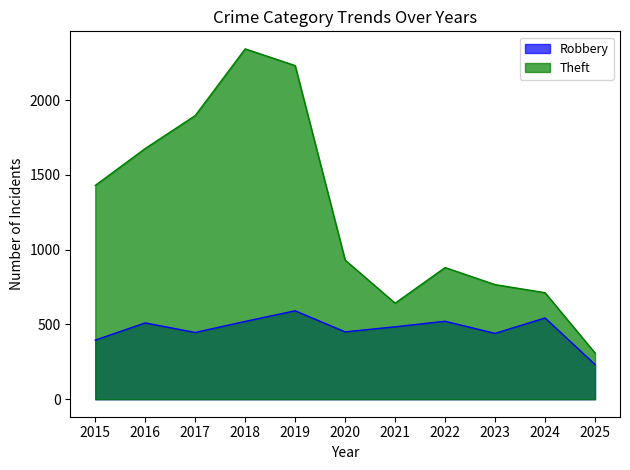

How many interior local valleys does the Theft series have?

1